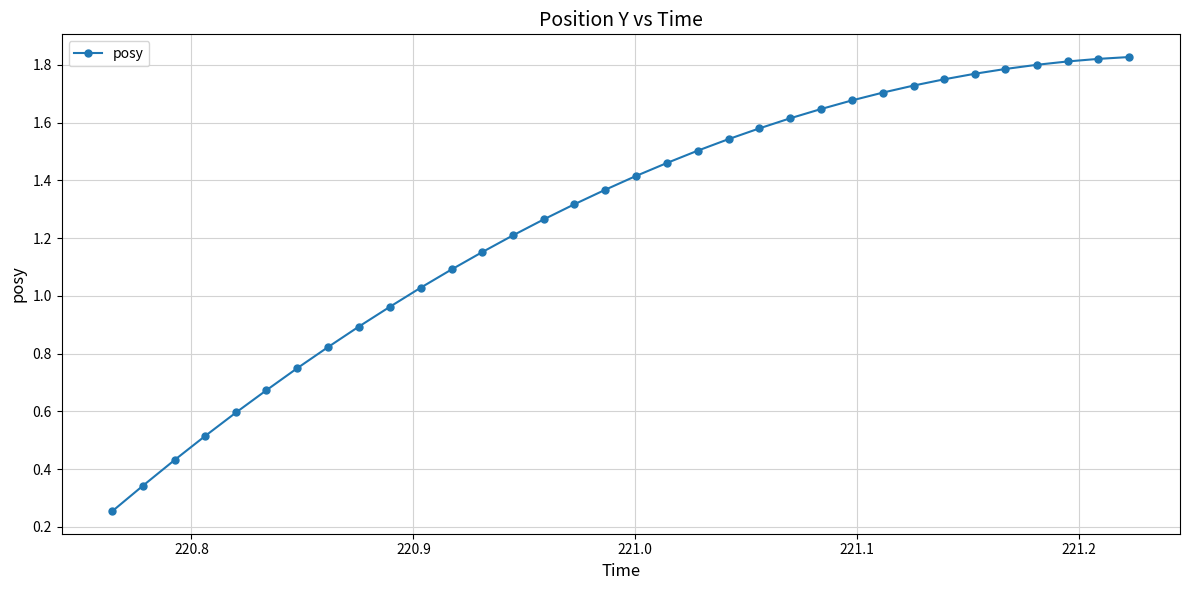

What is the sum of all values?

43.1